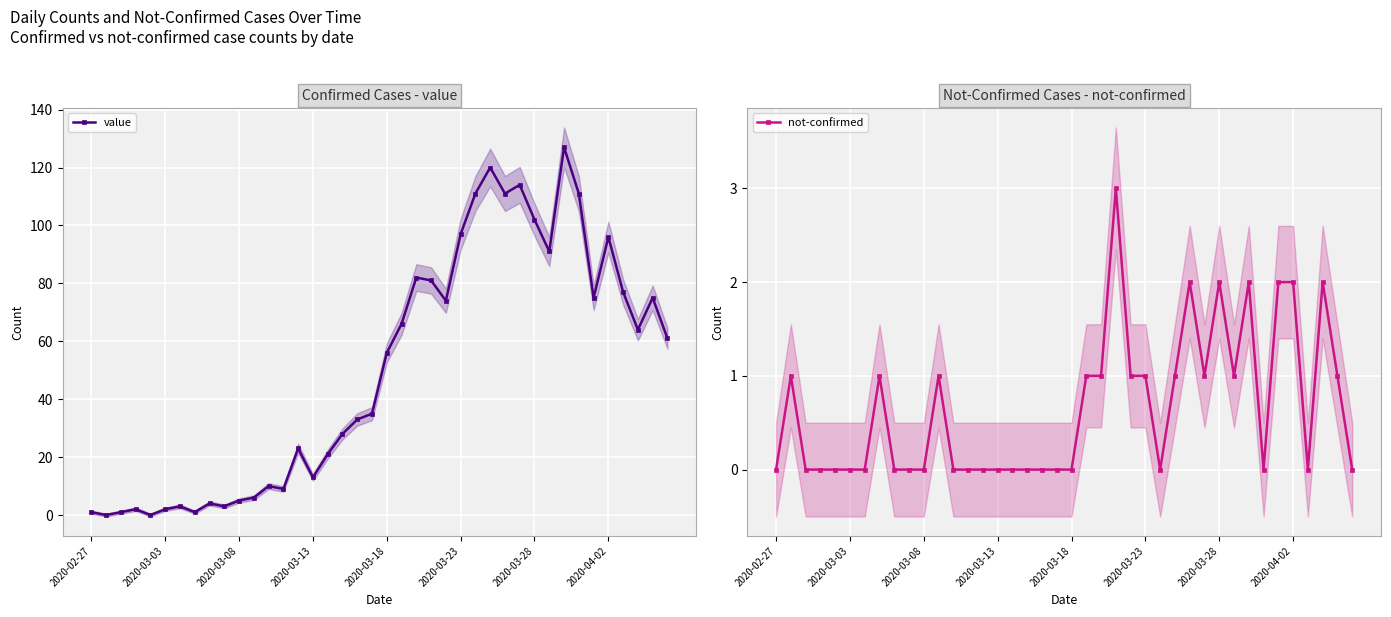

What is the maximum value for value?

127